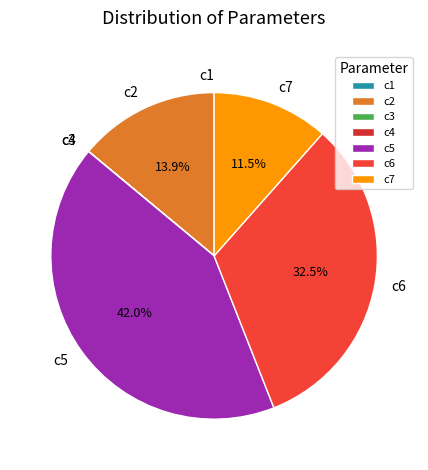

Is there any slice that represents more than half of the pie?

No